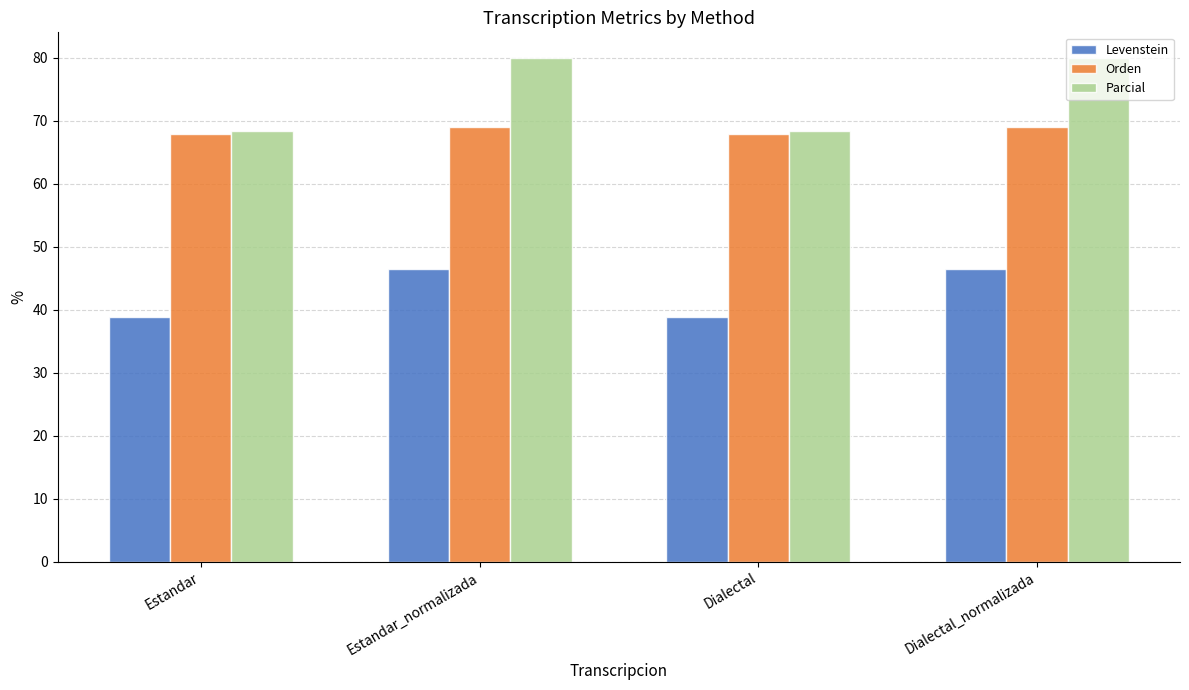

What is the spread (max minus min) of values at Estandar?

29.4